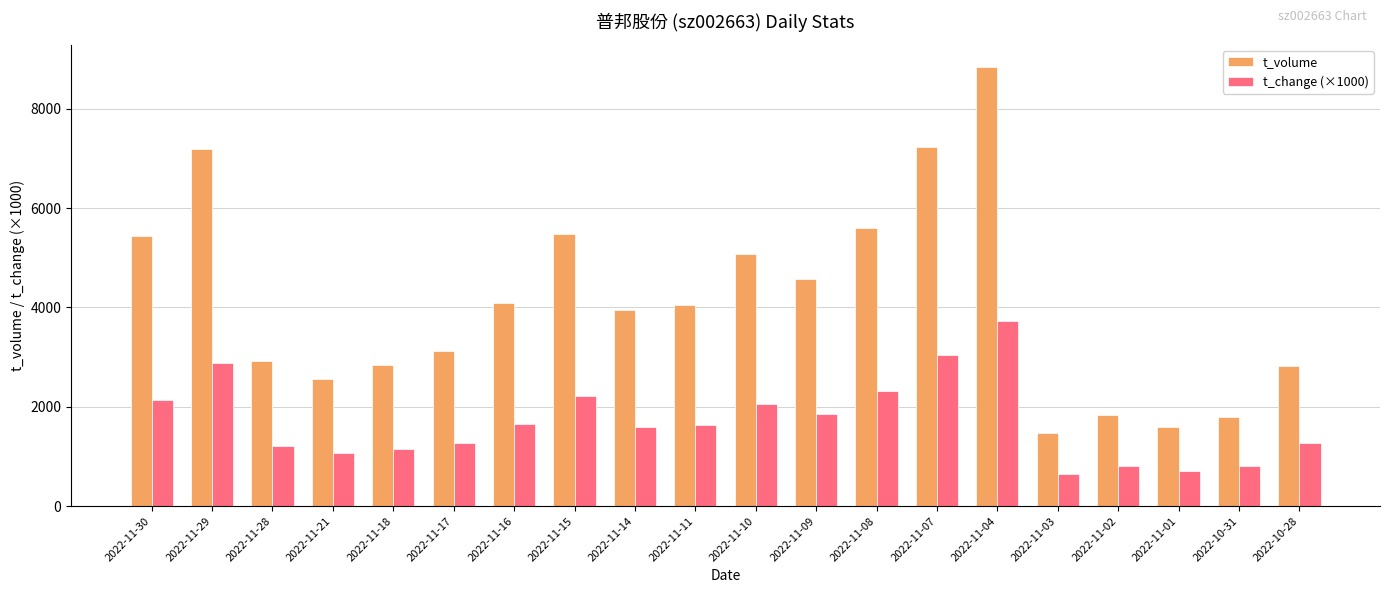

Between 2022-11-17 and 2022-11-08, which series saw the biggest shift?

t_volume